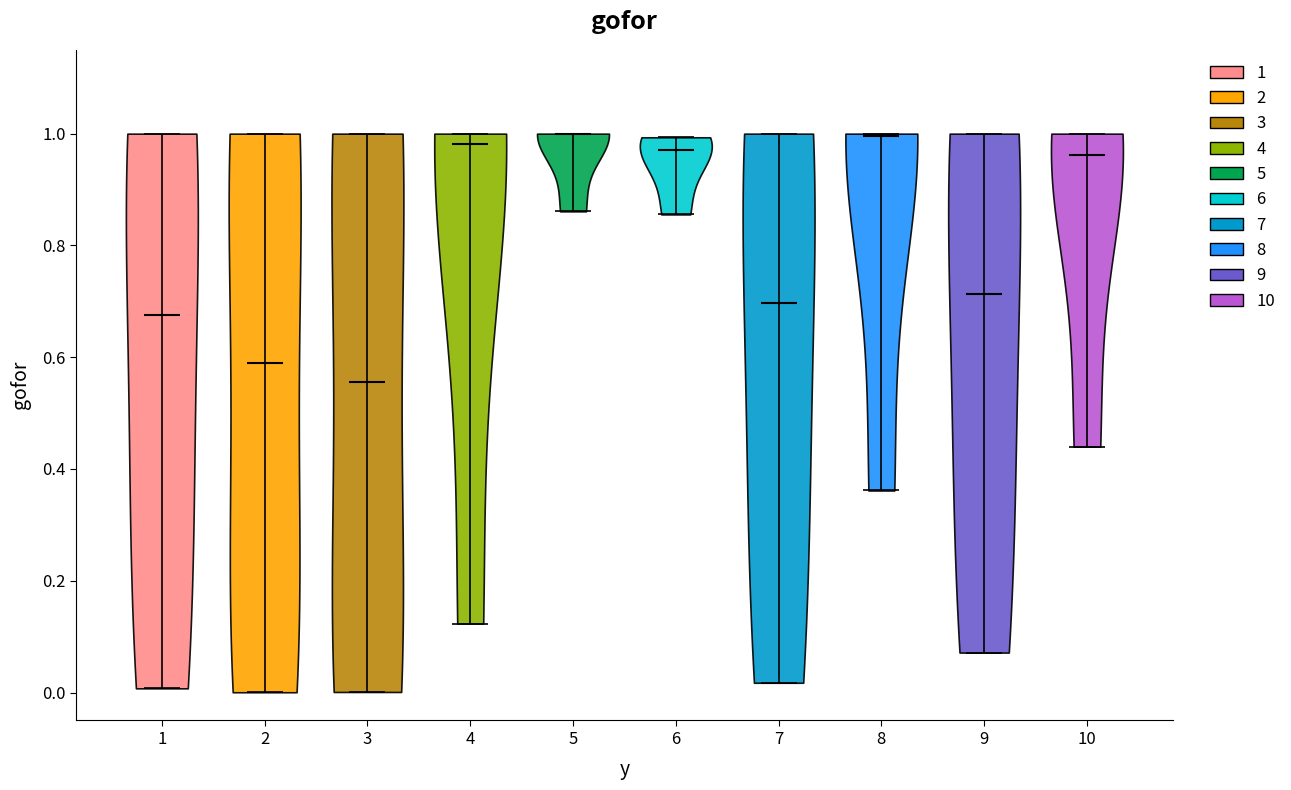

Reading left to right, read every violin against the y-axis: where its median line is, and the lowest and highest points it reaches. The values are not printed on the chart, so give them approximately, as read against the axis.

1: median line 0.68, lowest point 0.00, highest point 1.00
2: median line 0.60, lowest point 0.00, highest point 1.00
3: median line 0.56, lowest point 0.00, highest point 1.00
4: median line 0.98, lowest point 0.12, highest point 1.00
5: median line 1.00, lowest point 0.86, highest point 1.00
6: median line 0.98, lowest point 0.86, highest point 1.00
7: median line 0.70, lowest point 0.02, highest point 1.00
8: median line 1.00, lowest point 0.36, highest point 1.00
9: median line 0.72, lowest point 0.08, highest point 1.00
10: median line 0.96, lowest point 0.44, highest point 1.00